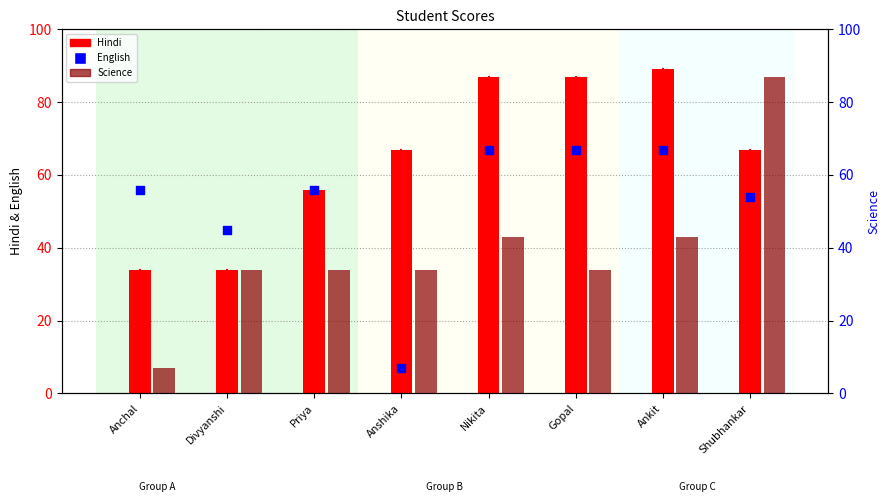

What are all the series names shown in the legend?

Hindi, English, Science